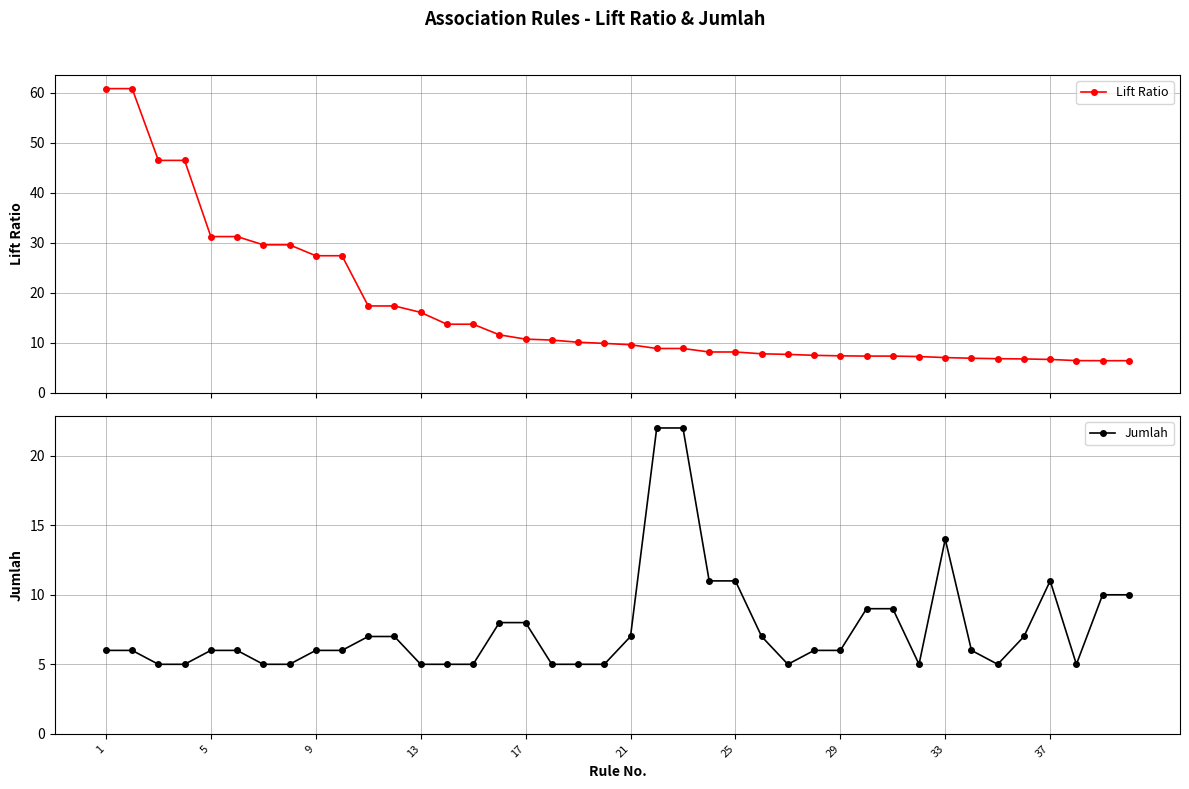

Is it true that Jumlah equals 2.7 at 13?

False